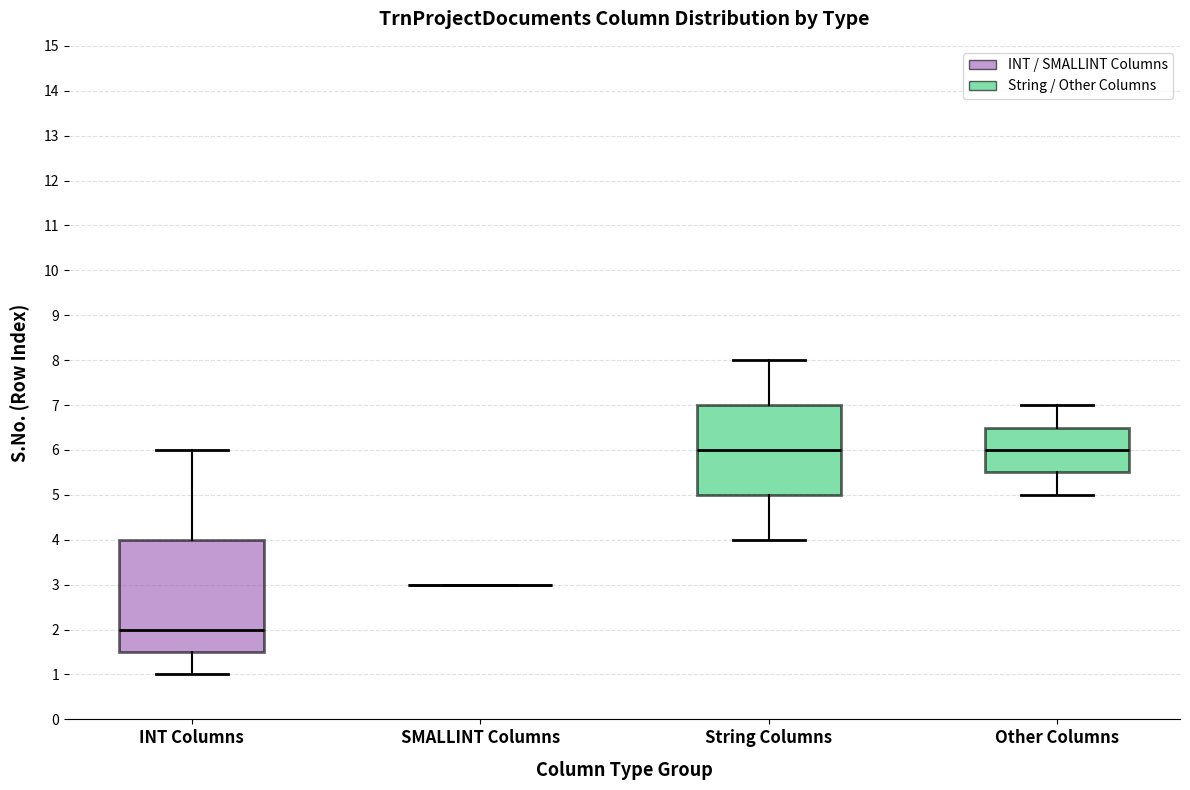

Comparing the boxes themselves (not the whiskers), which one is the tallest?

INT Columns